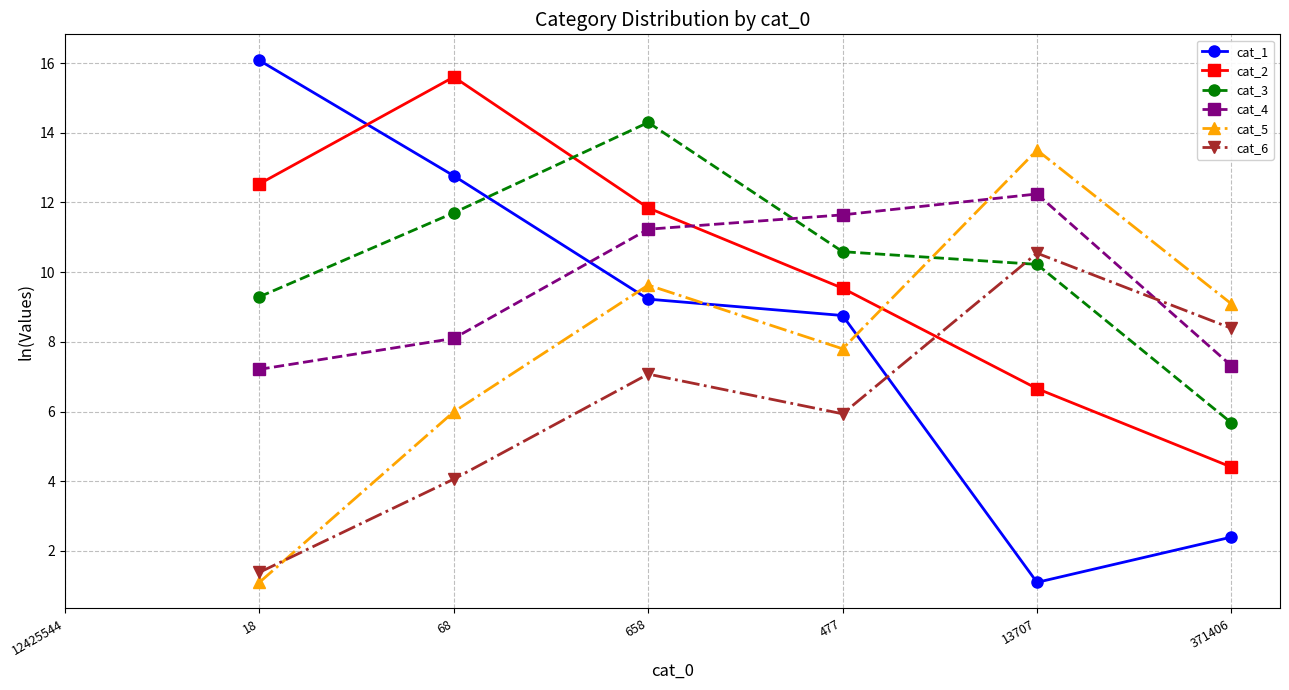

Which series ends up on top after the final intersection of cat_5 and cat_6?

cat_5